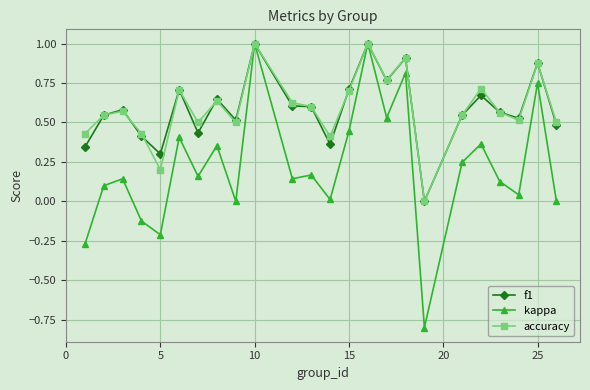

Which series has the largest range (max minus min)?

kappa